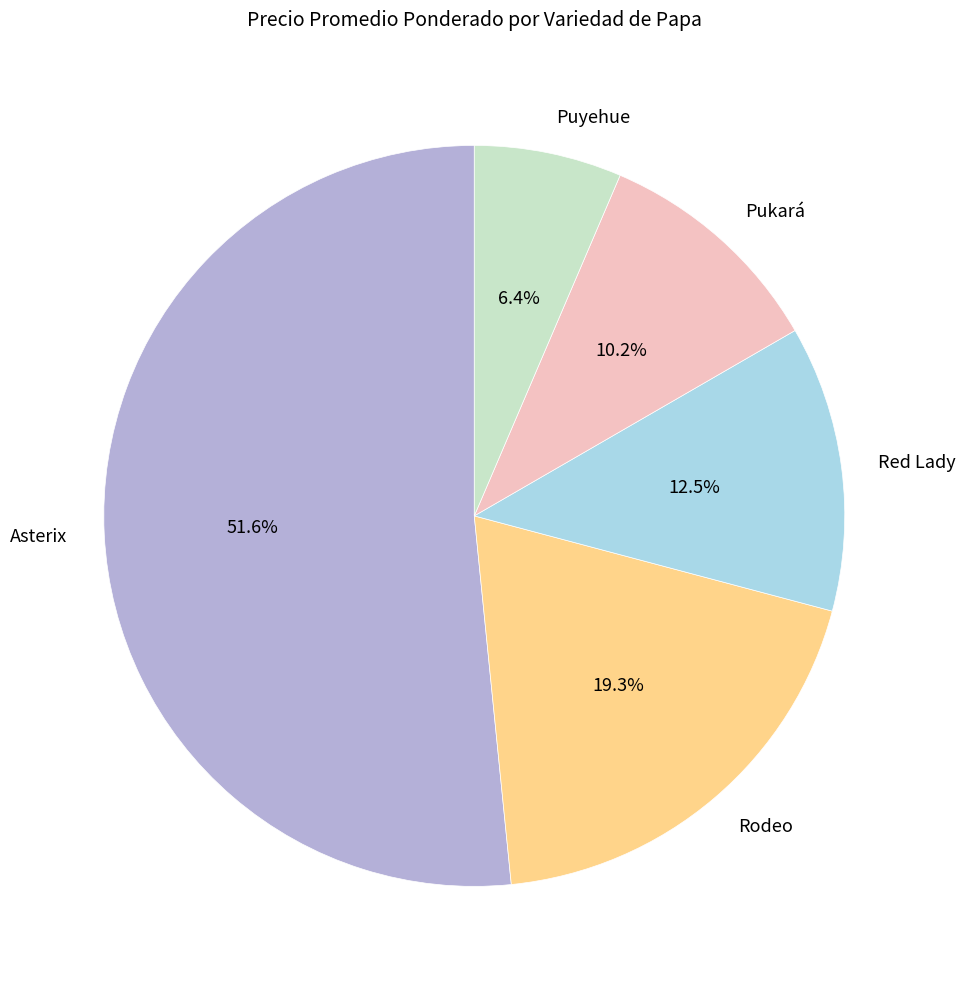

The Asterix slice represents 9% of the pie. True or false?

False